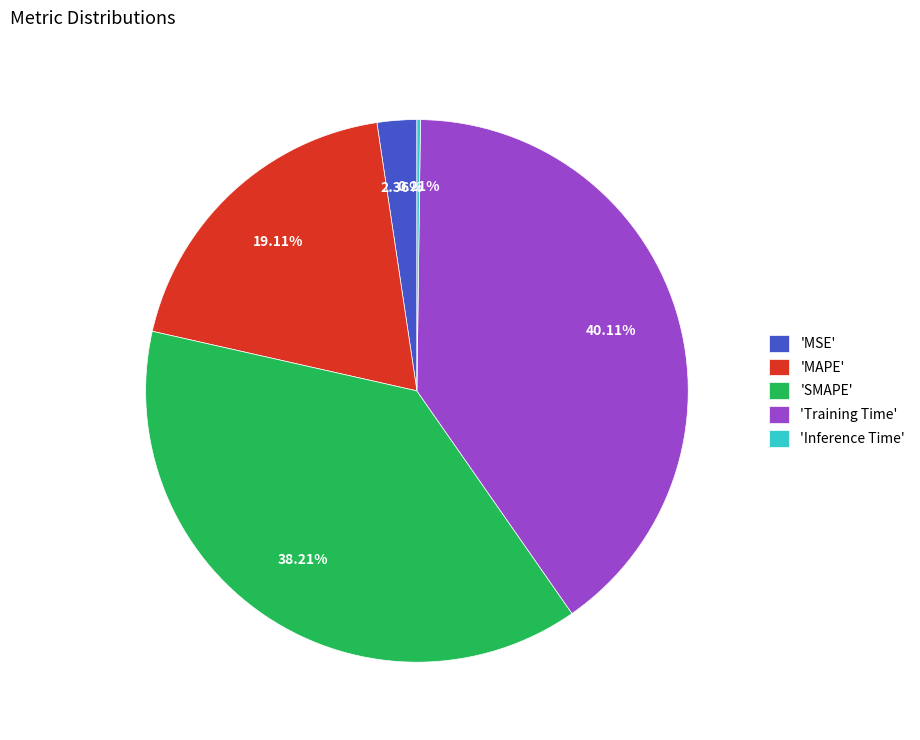

What is the ratio of the value at 'MAPE' to the value at 'SMAPE'?

0.5